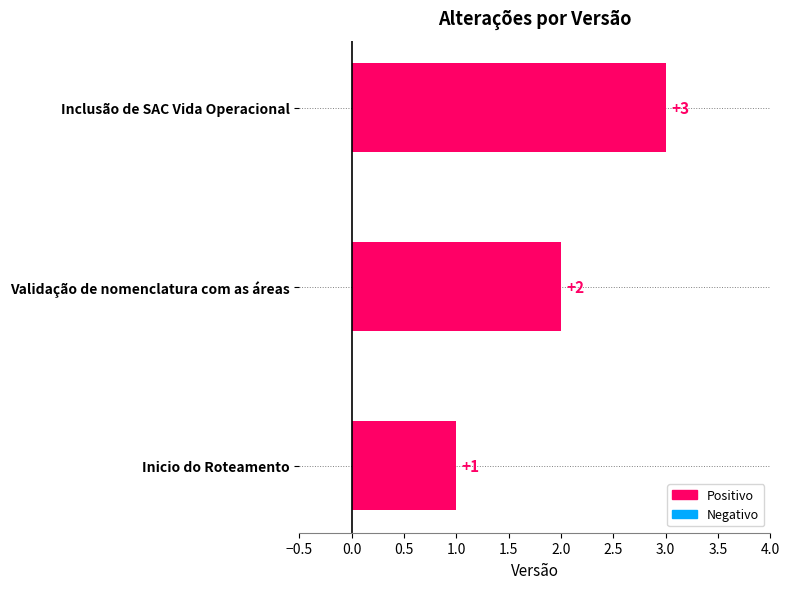

Approximately how many times larger is the value at Inicio do Roteamento compared to Inclusão de SAC Vida Operacional?

0.3